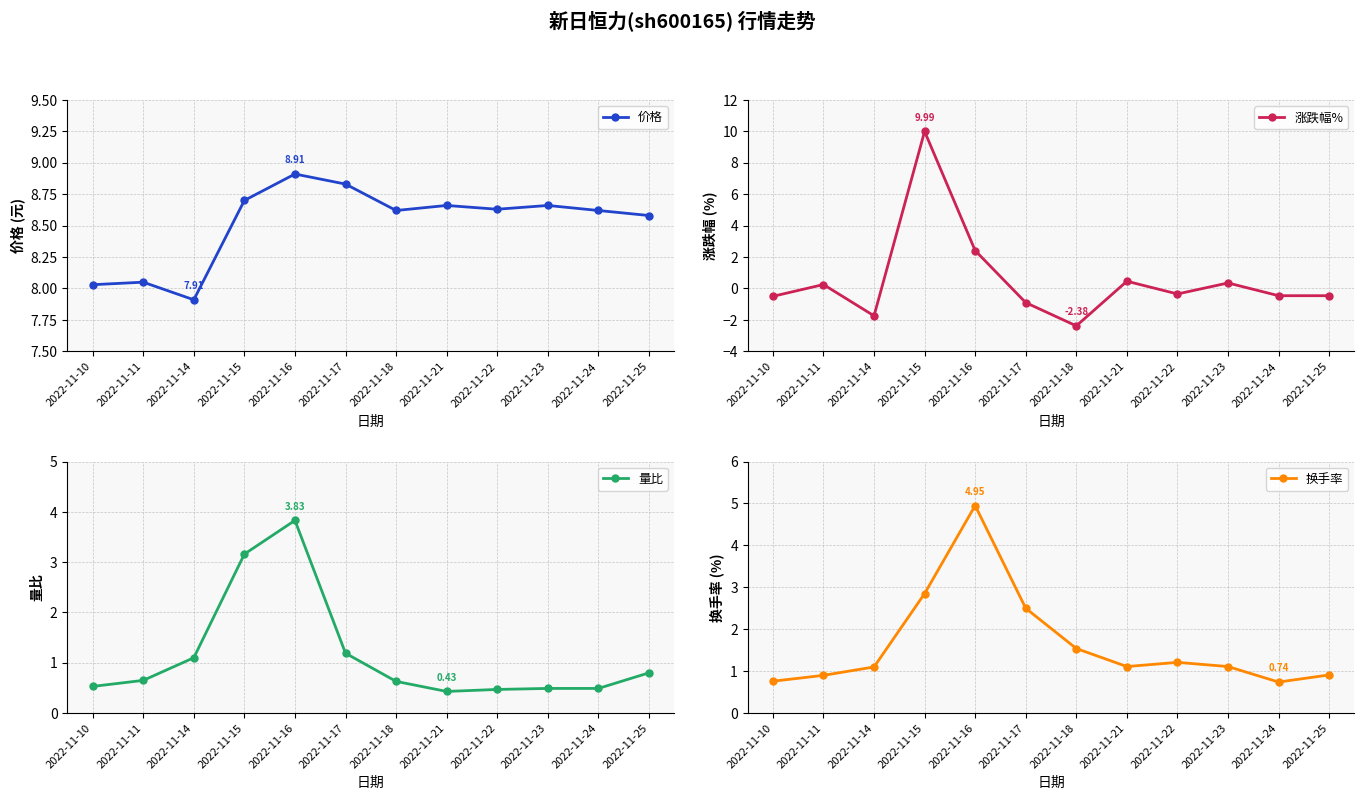

What is the difference between the second highest and minimum values in the 换手率 series?

2.1